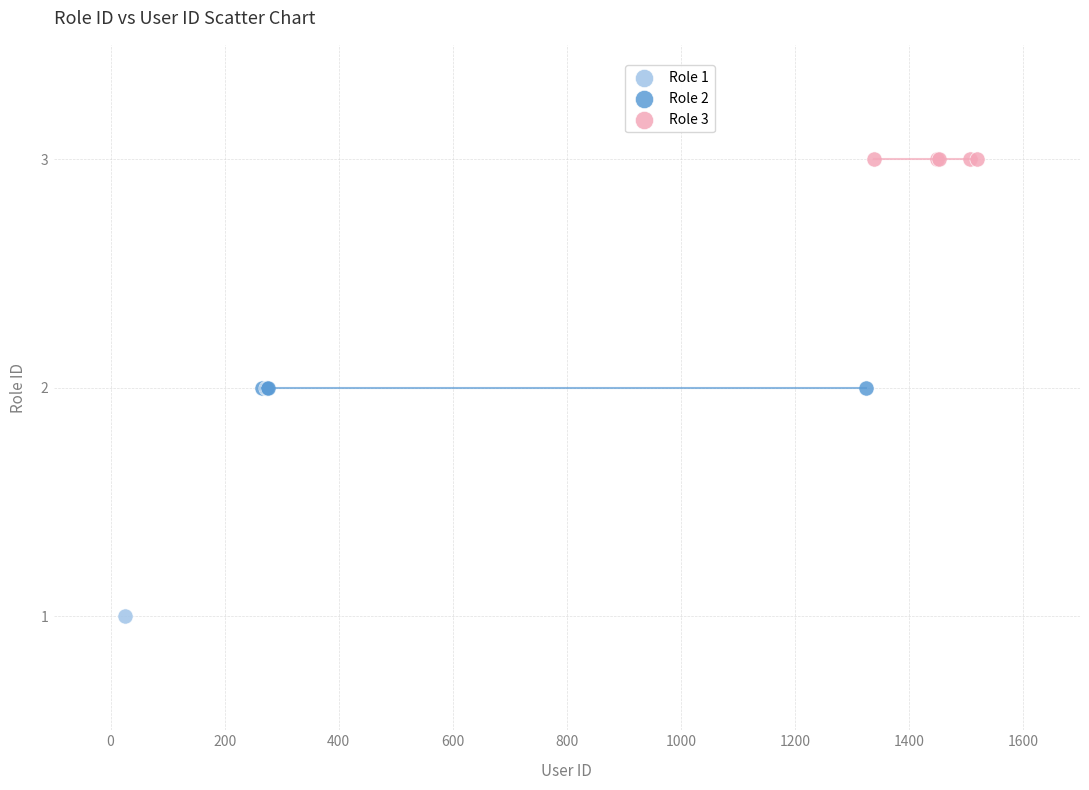

Which series reaches the maximum Y coordinate?

Role 3